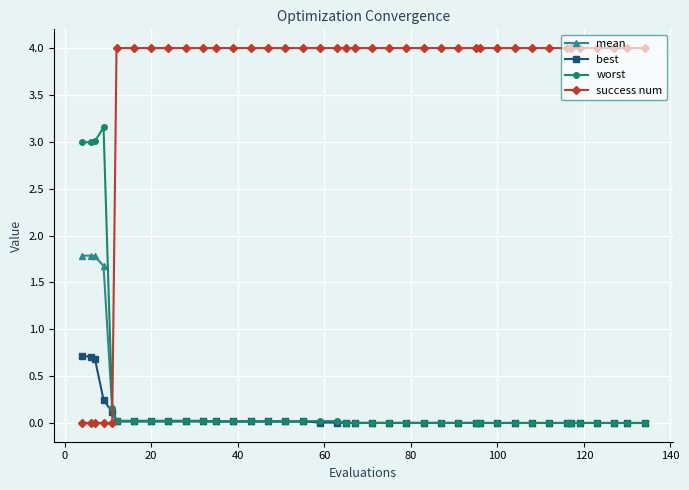

Which series has the largest range (max minus min)?

success num